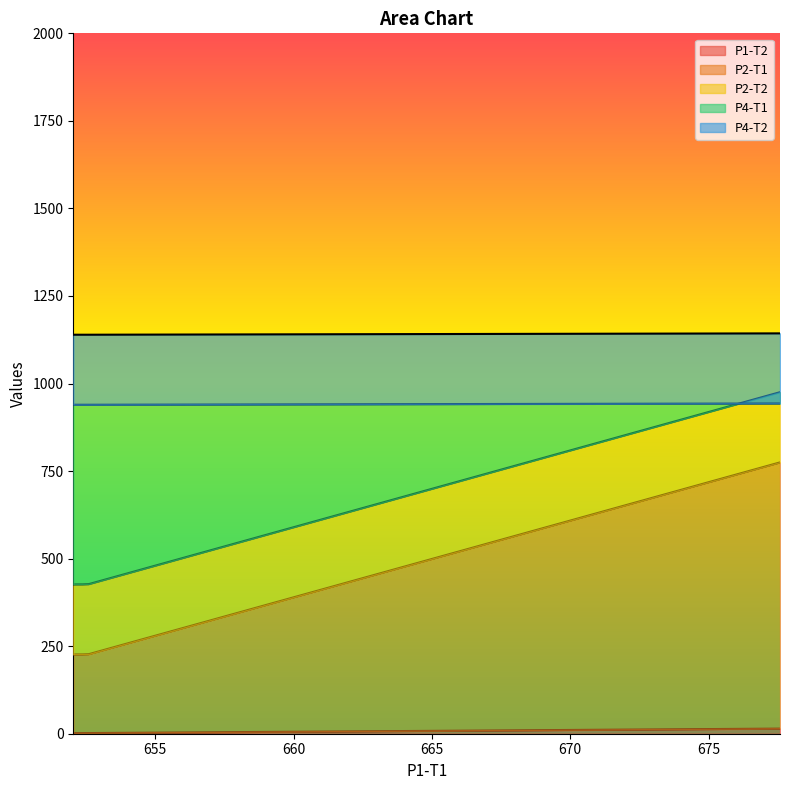

How many distinct data groups are displayed?

5